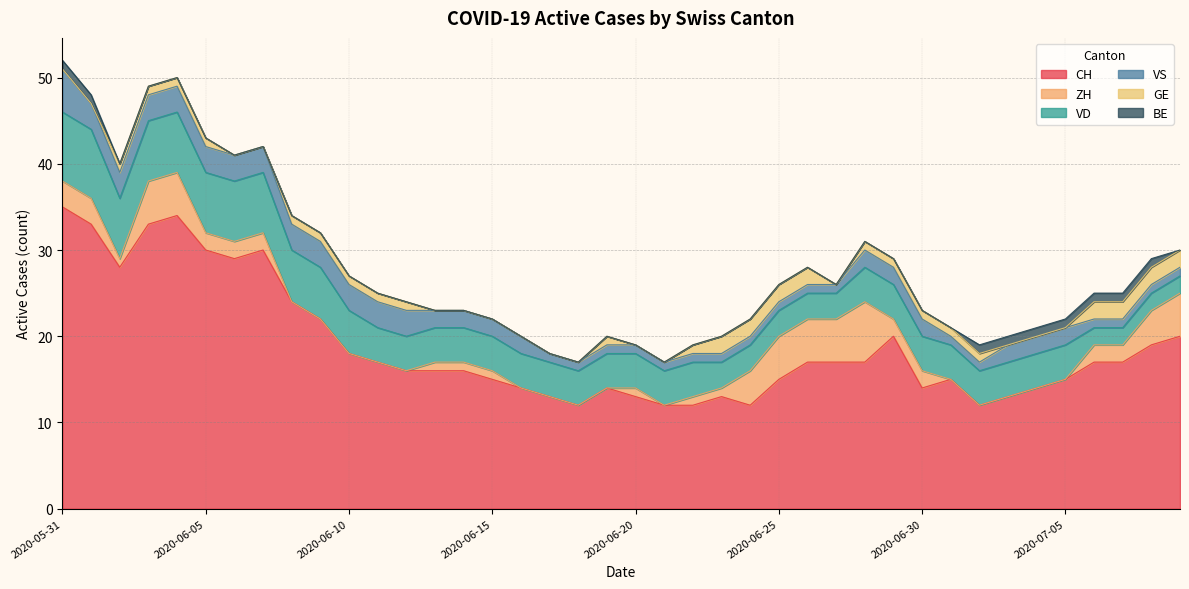

Rank the series at 2020-06-09 from lowest to highest value.

ZH, BE, GE, VS, VD, CH